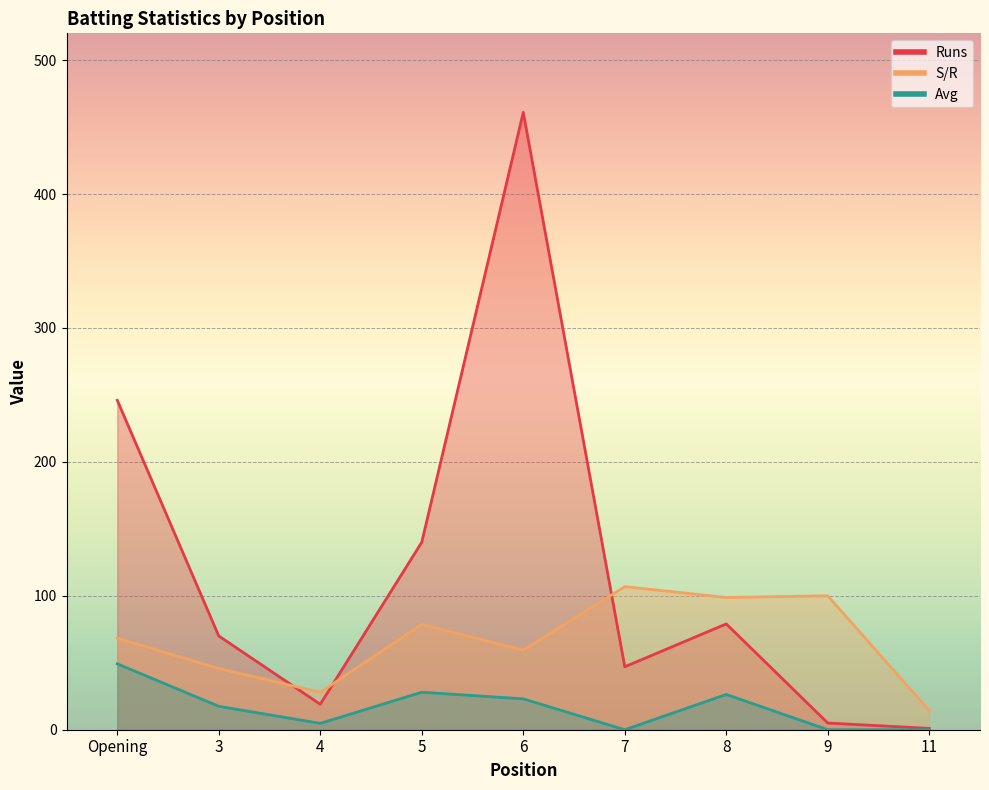

Is it true that Runs equals 19.0 at 4?

True